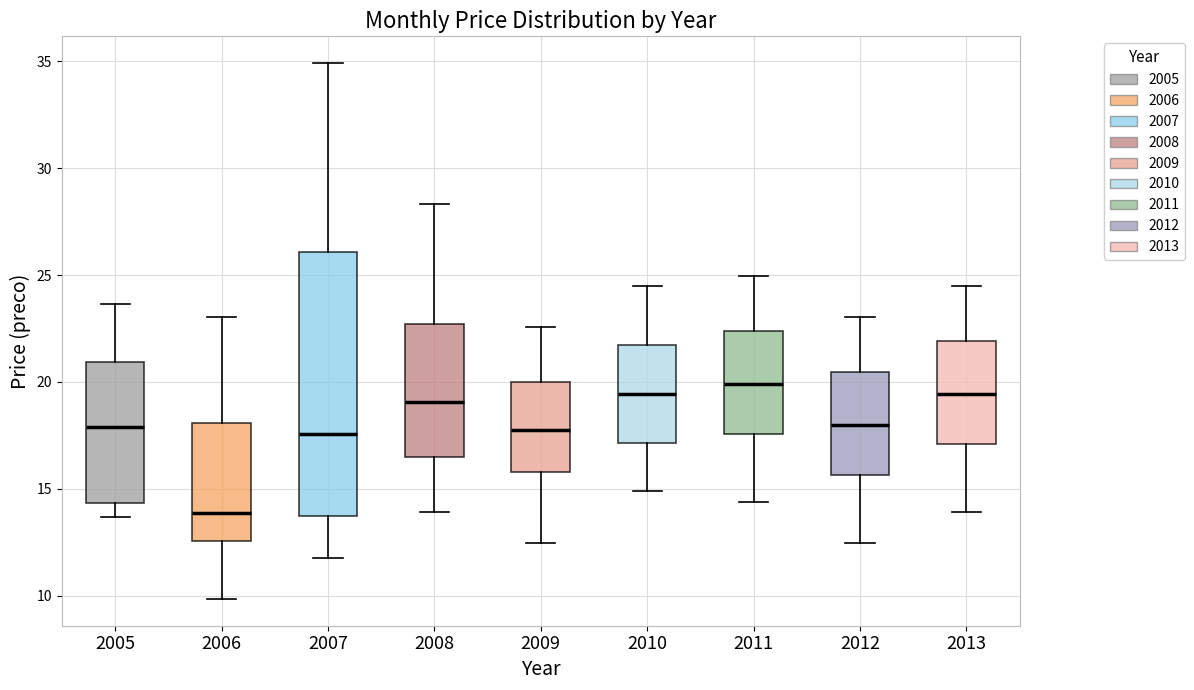

Which box is the tallest, from its lower edge to its upper edge?

2007